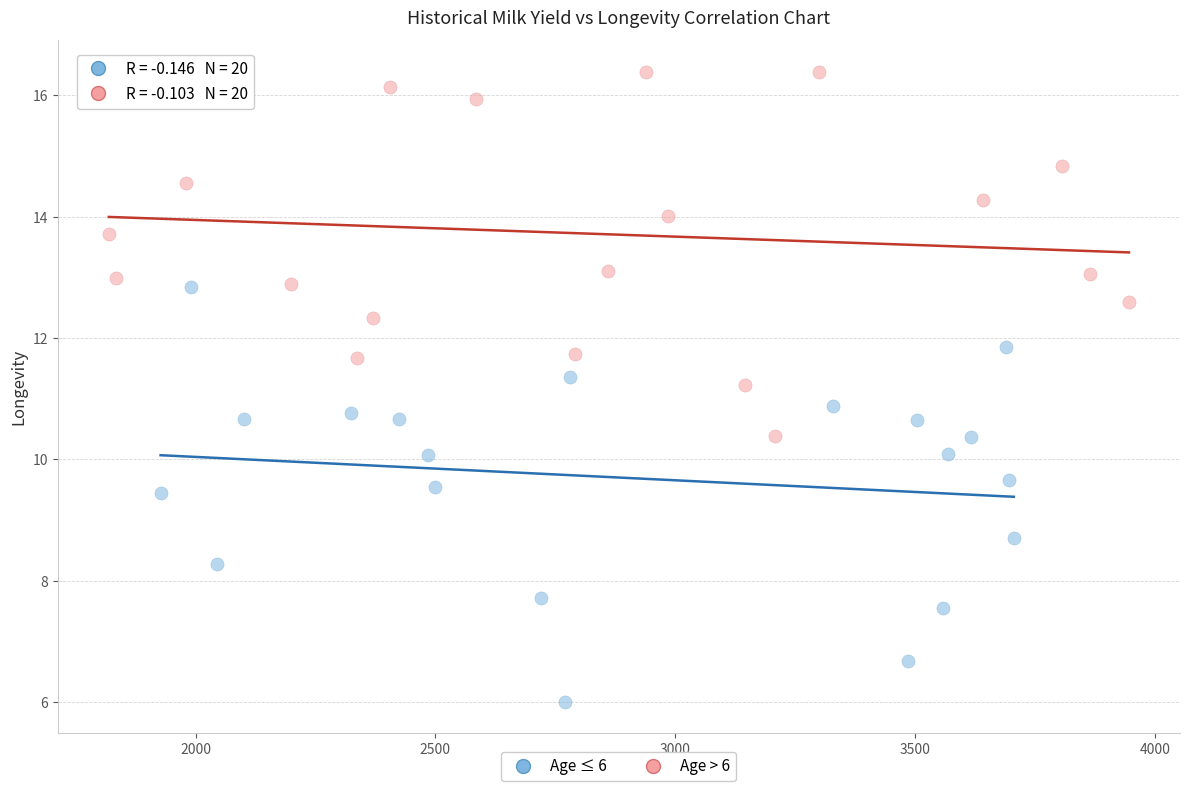

Which series contains the highest Y value?

Age > 6